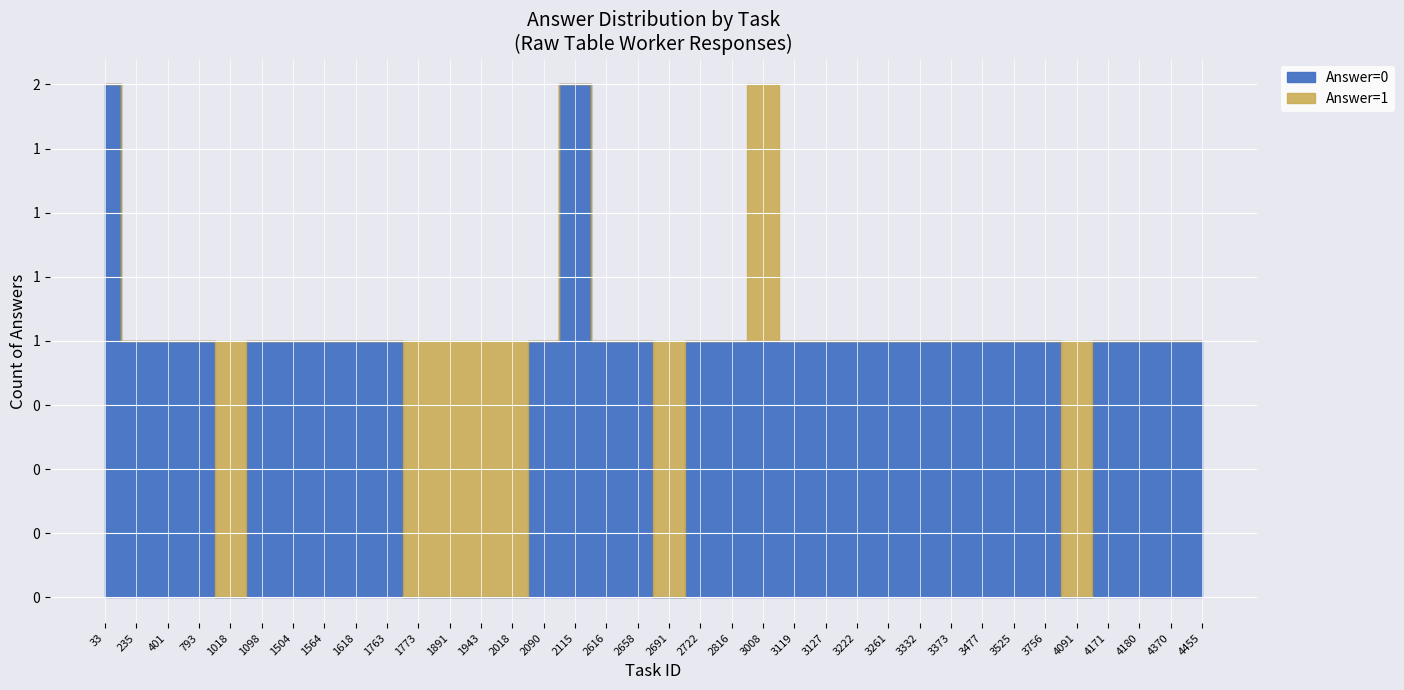

True or false: answer_1 has a value of 1 at 6.

False